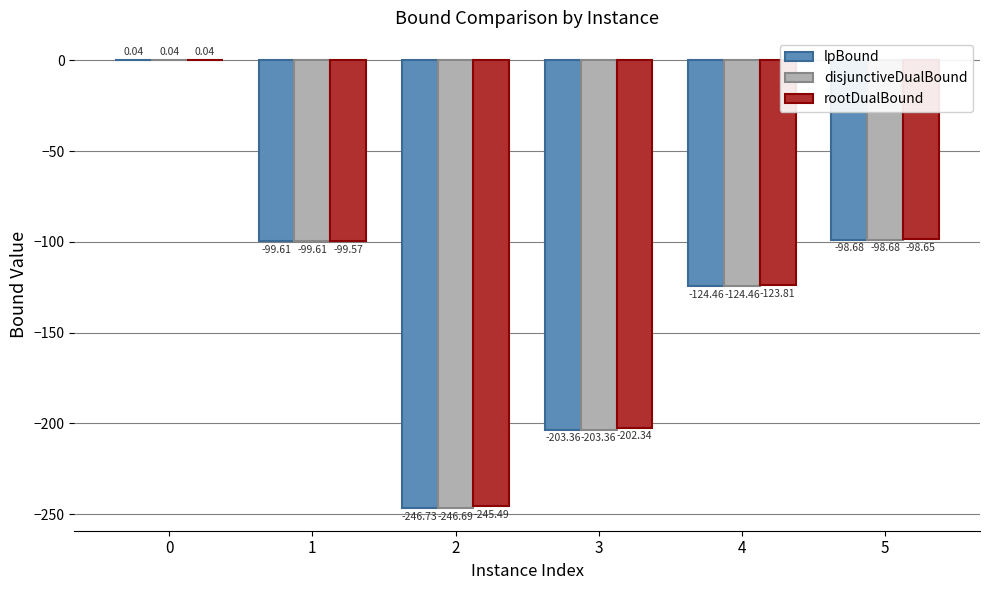

What is the average value of the rootDualBound series?

-128.3